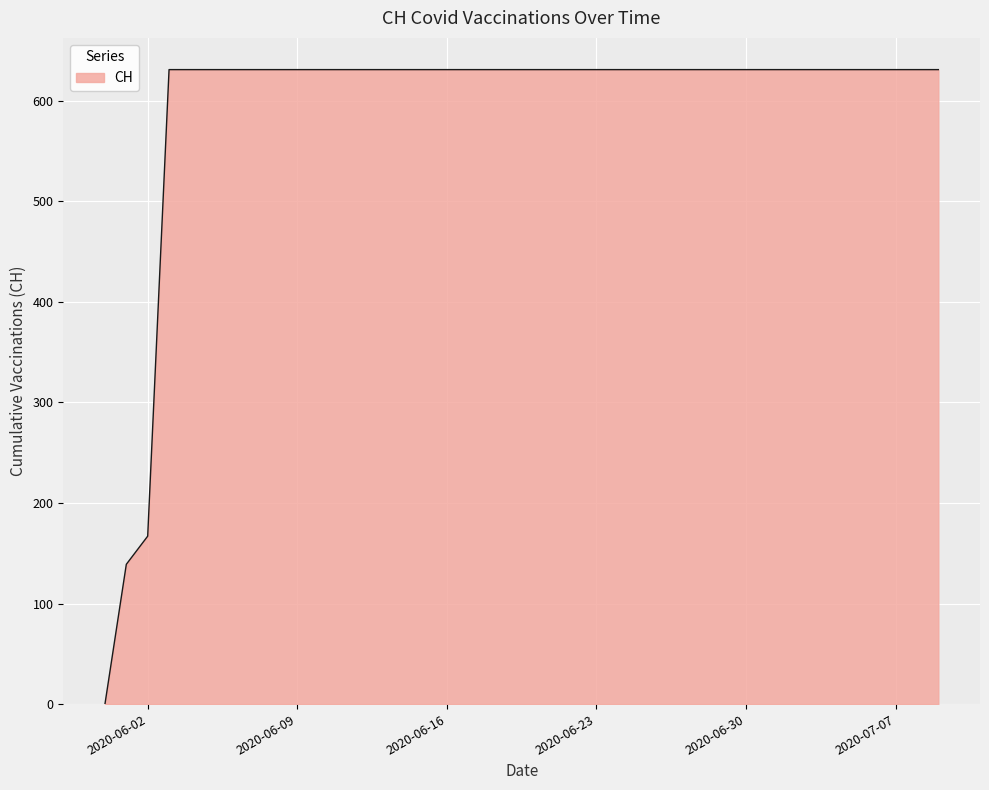

What is the greatest value displayed?

631